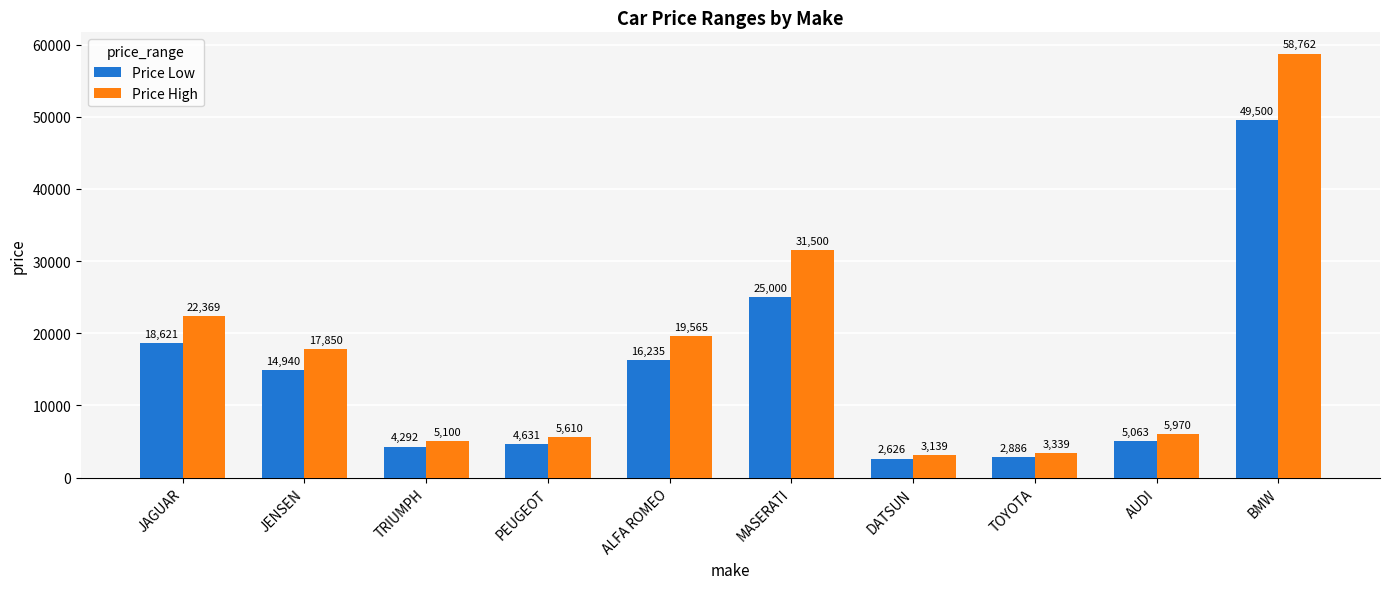

Reading right to left, what are all the values shown in this chart?

Price Low: 49500	5063	2886	2626	25000	16235	4631	4292	14940	18621
Price High: 58762	5970	3339	3139	31500	19565	5610	5100	17850	22369